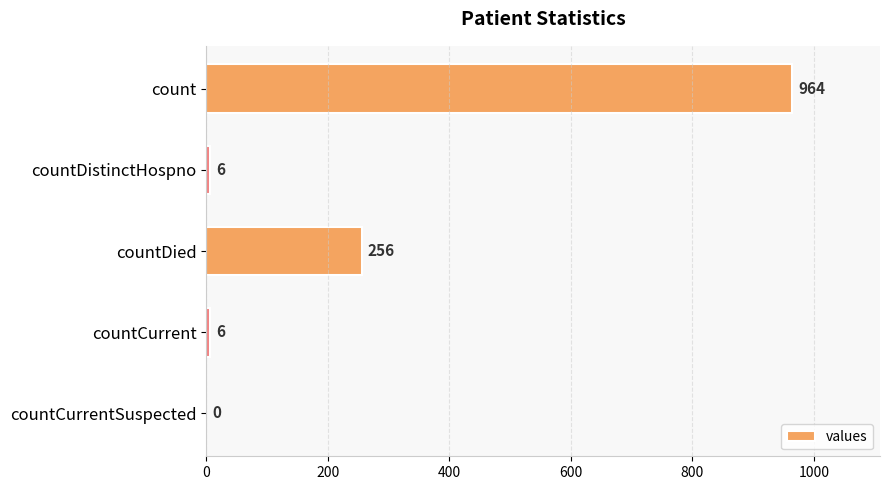

Is it true that the value at count is 964?

True